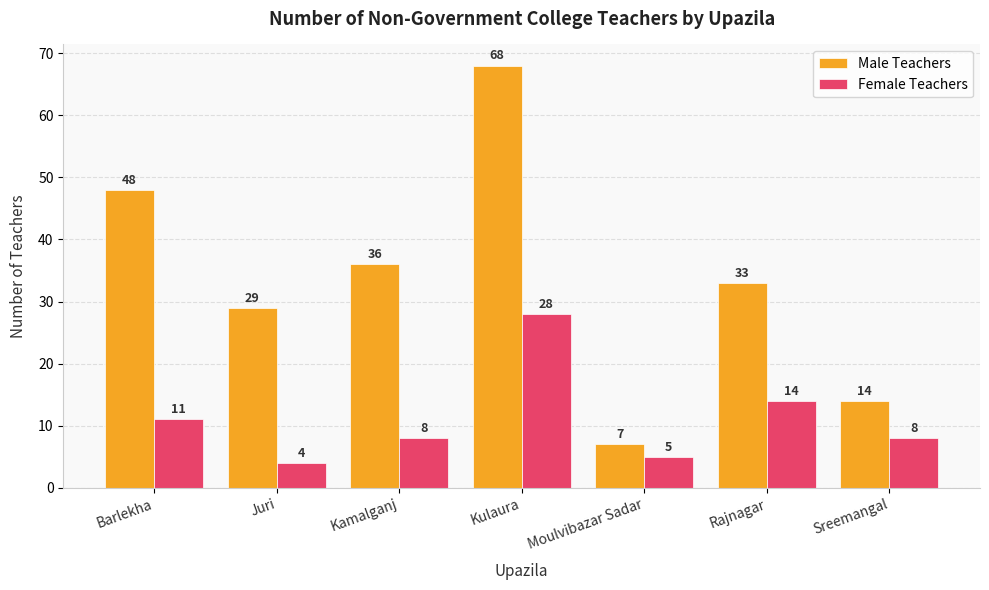

Count the number of data series in this chart.

2